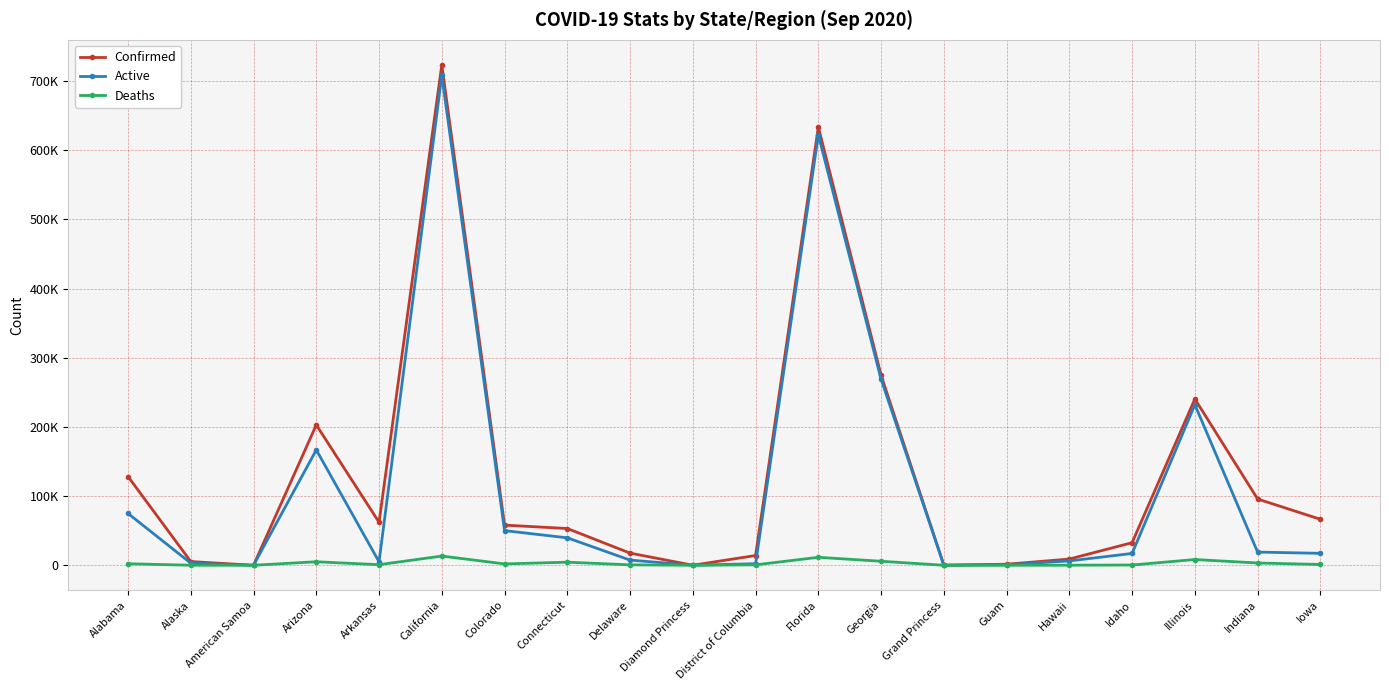

Where is Confirmed nearest to the value 361614?

Georgia